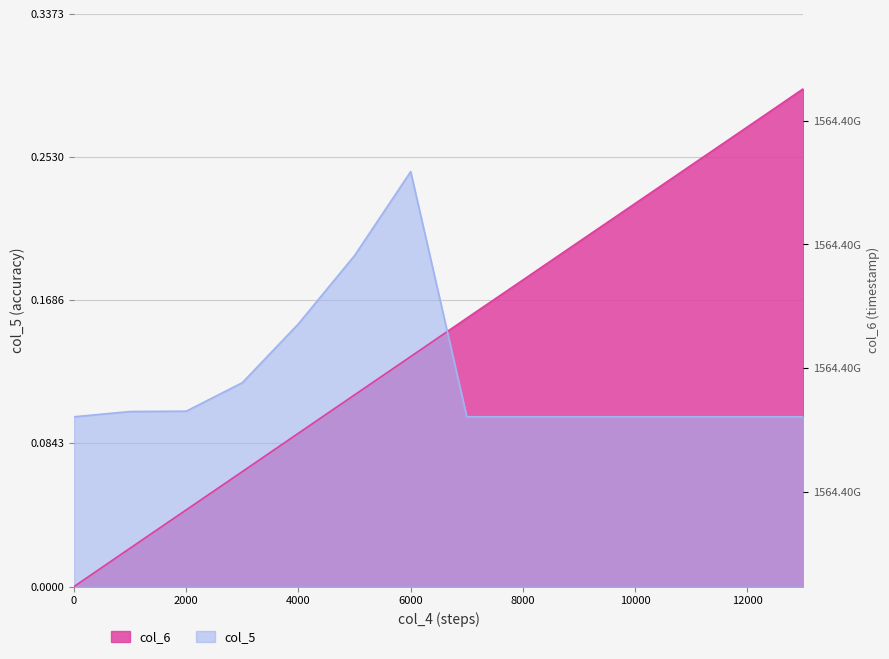

Which series has the largest total across all categories?

col_6